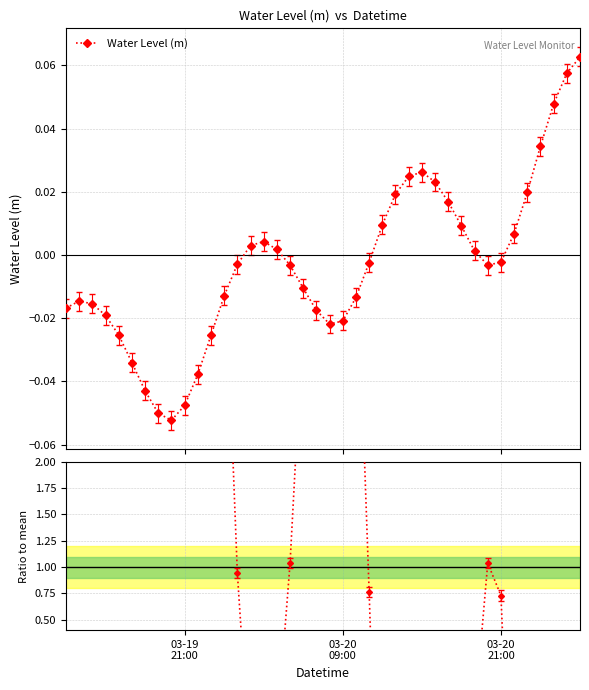

True or false: Water Level (m) has more than 1 points higher than both neighbors.

True